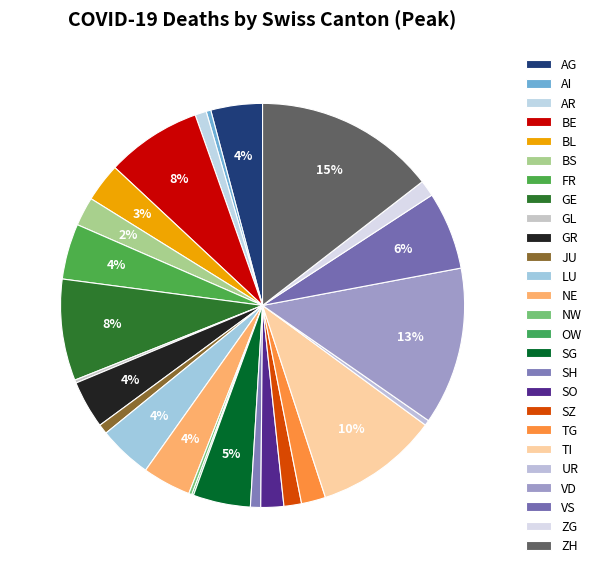

Between NE and BS, which is larger?

NE